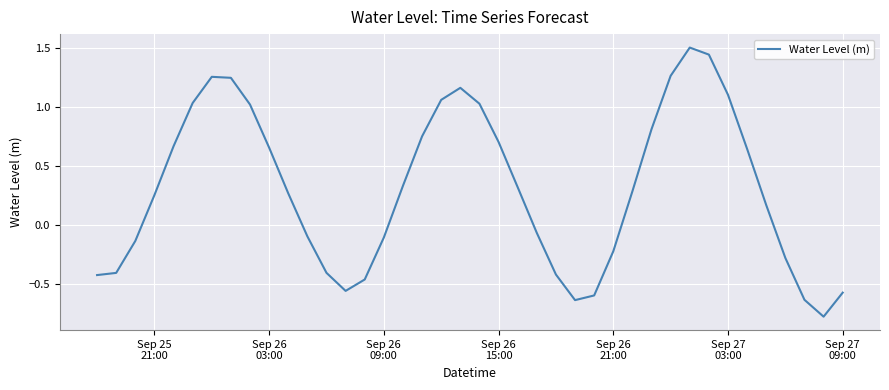

What is the difference between the maximum and minimum values?

2.3